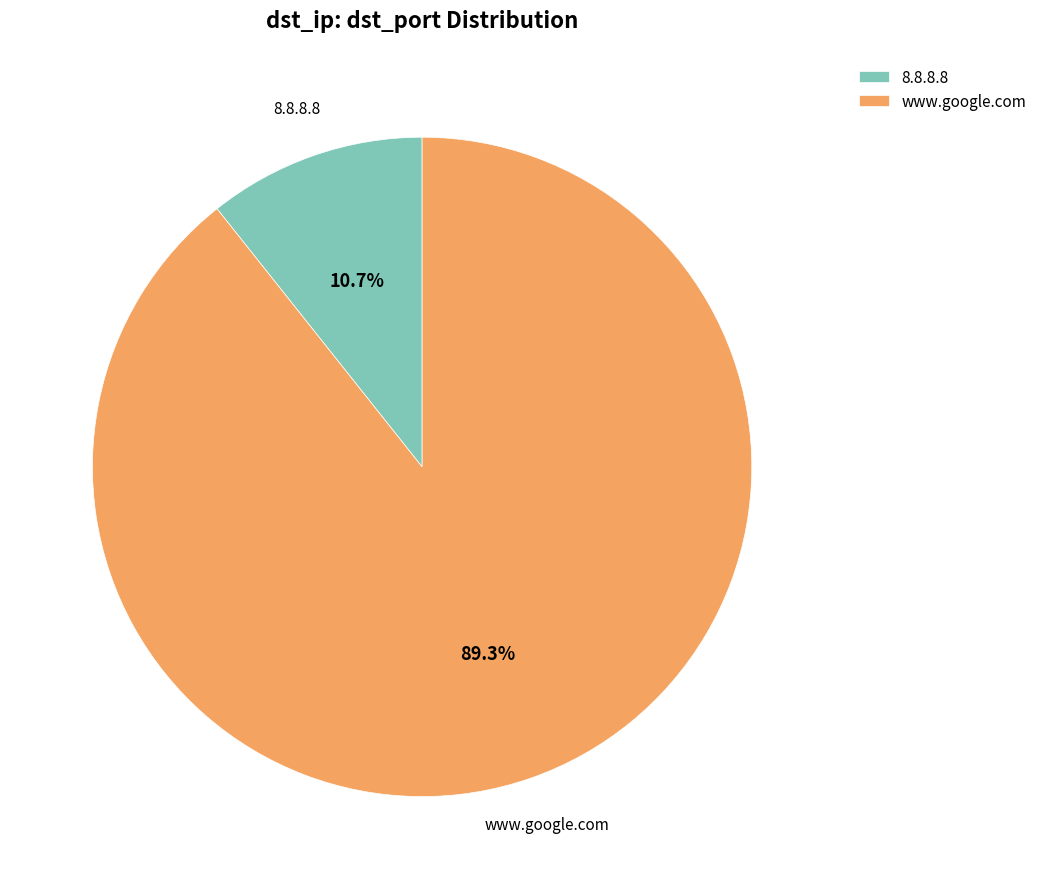

Between www.google.com and 8.8.8.8, which is larger?

www.google.com